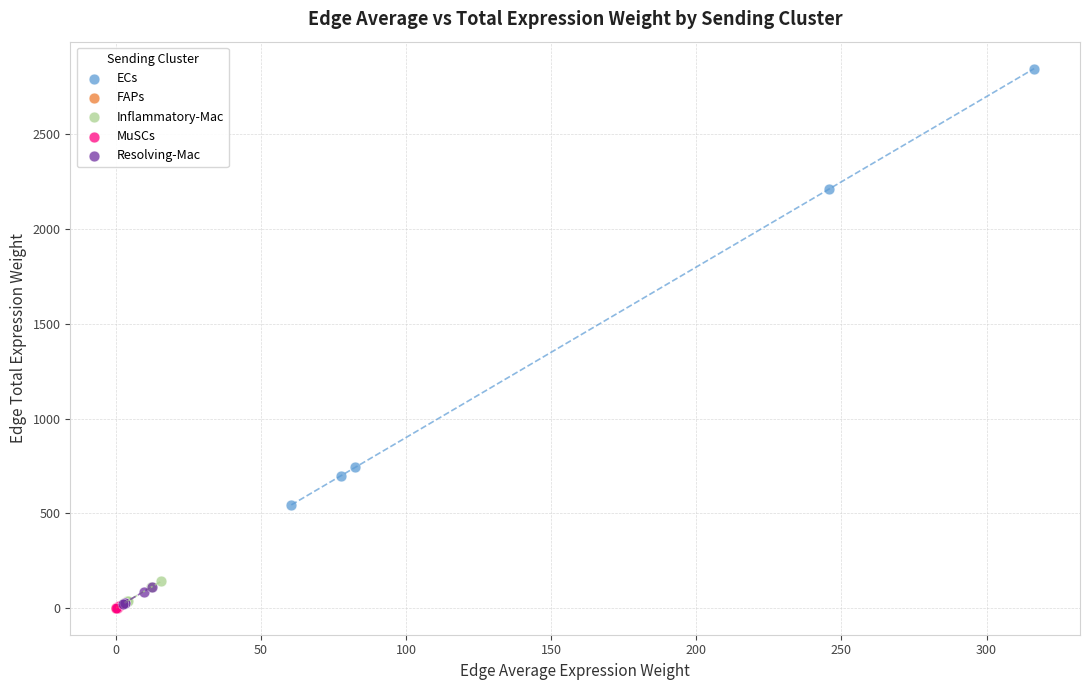

Which series has the largest Y range (max minus min)?

ECs